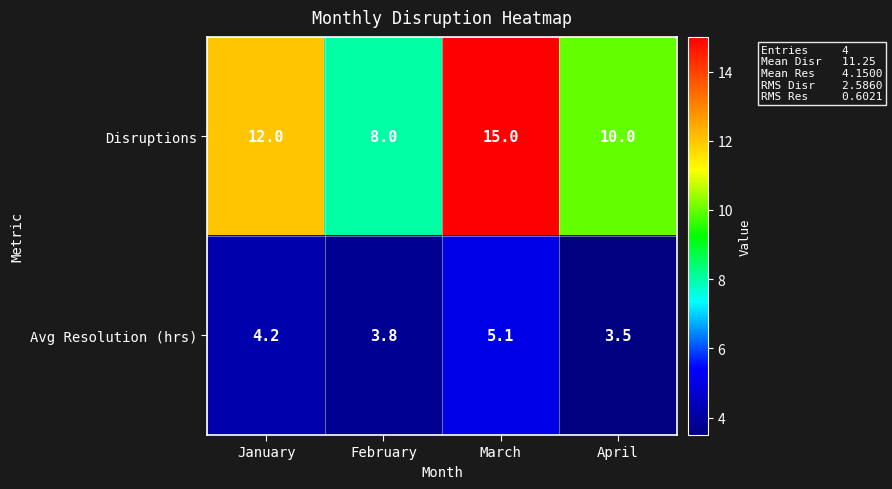

The Avg Resolution (hrs) series shows 4.2 at January. True or false?

True